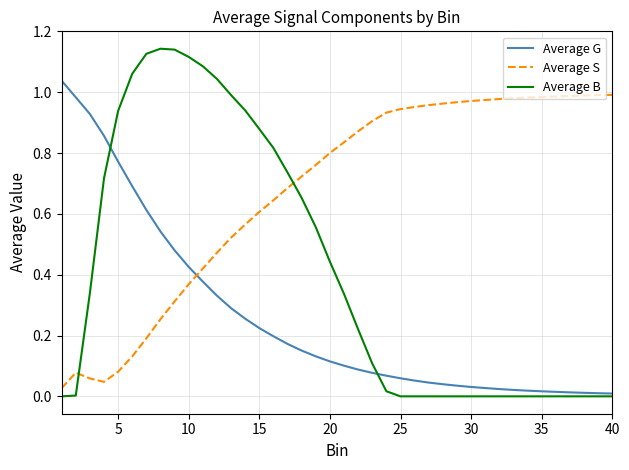

Which series has the widest spread of values?

Average B